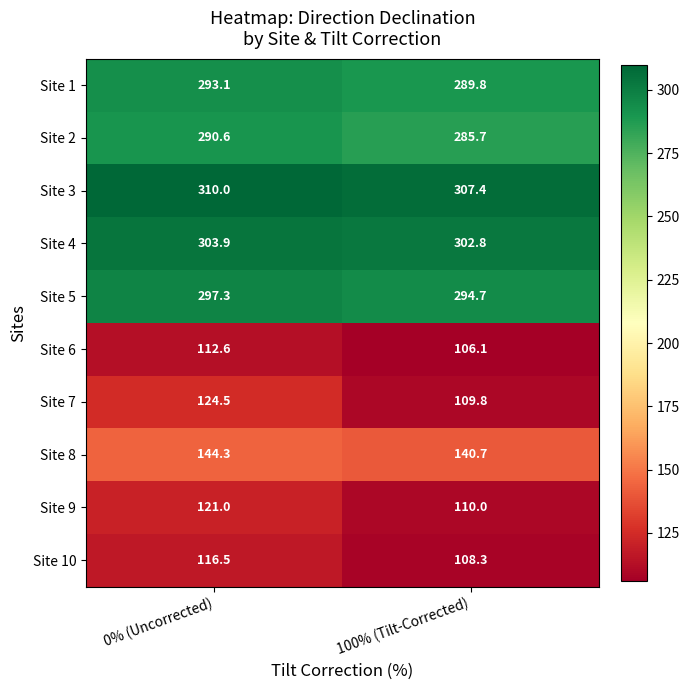

How many data points does each series have?

2